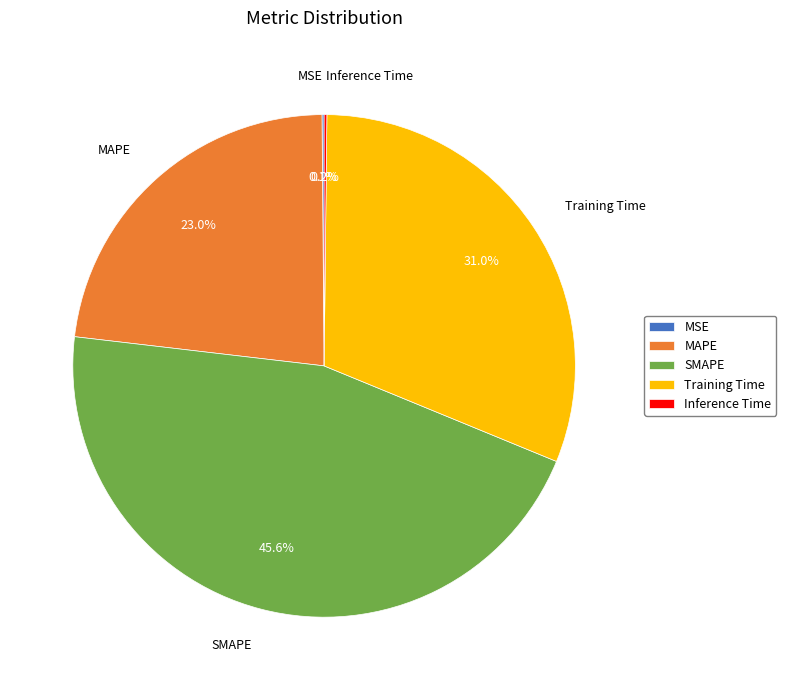

Is there any slice that represents more than half of the pie?

No